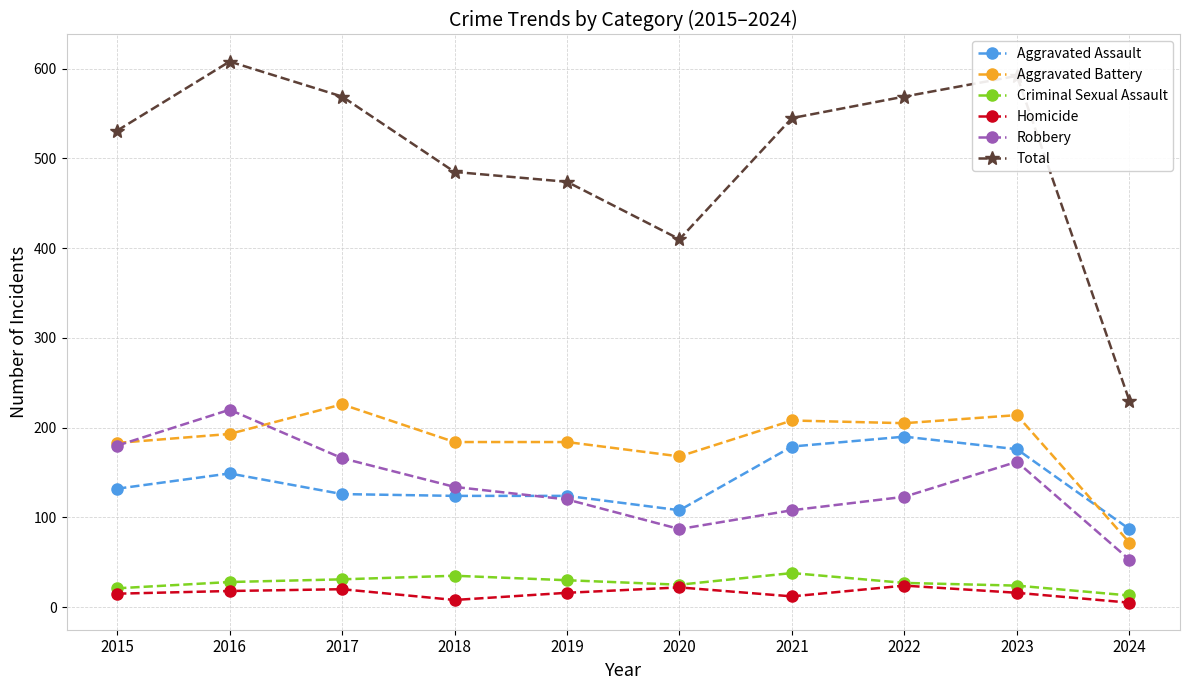

True or false: Robbery and Homicide intersect in this chart.

False